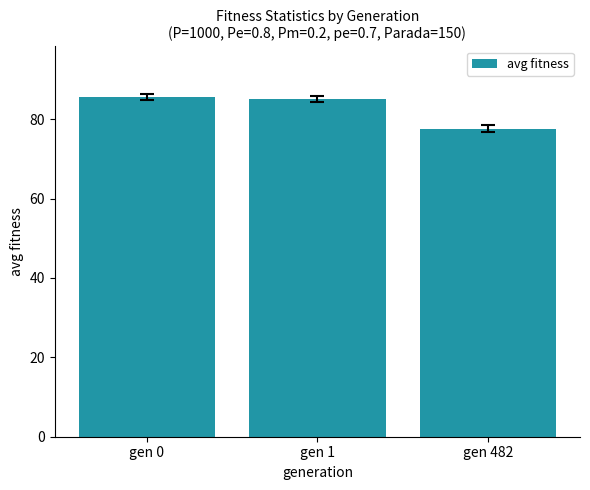

Are the bars horizontal?

No